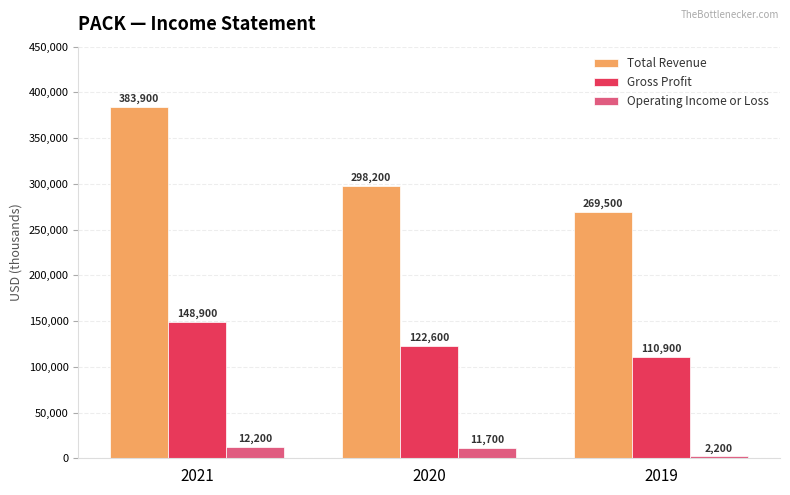

What is the approximate value of Total Revenue at 2019?

269500